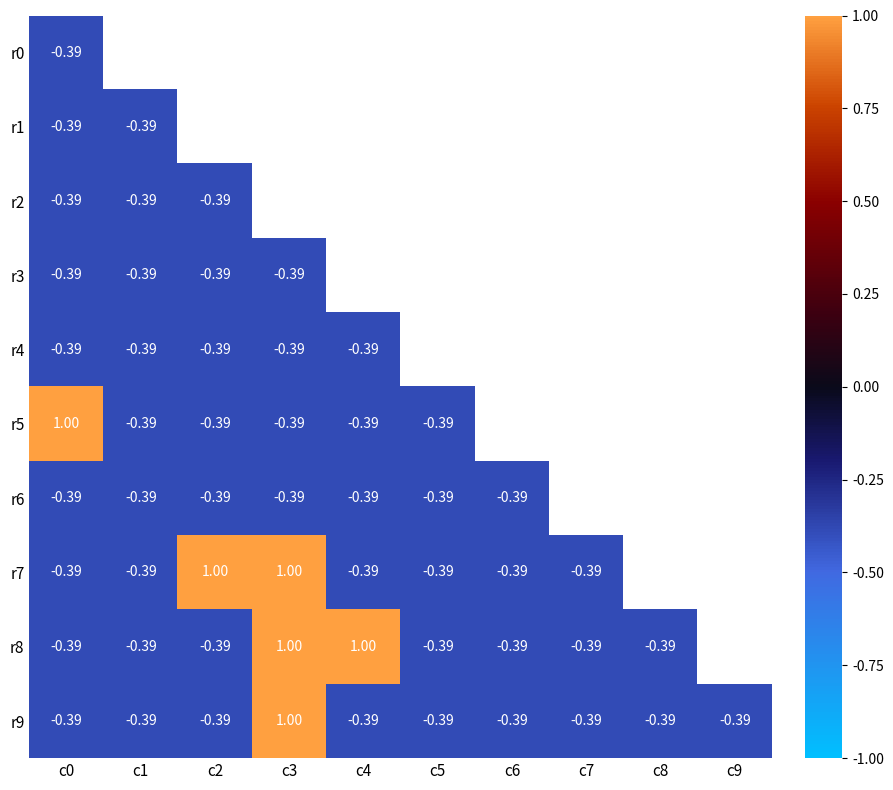

Is the value of r8 at c5 greater than the value of r7 at c2?

No